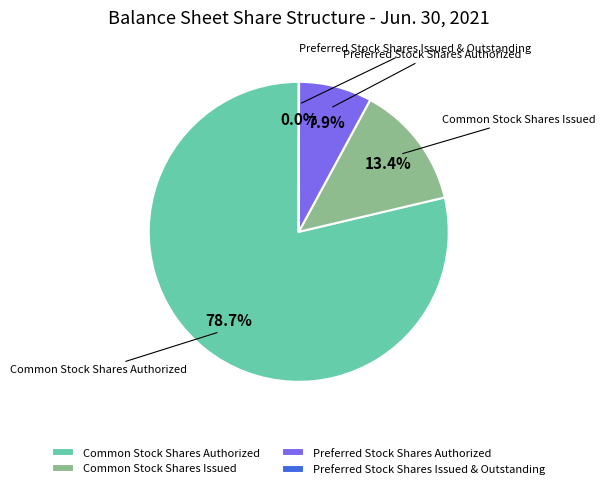

Is it true that Preferred Stock Shares Authorized is 1% of the pie?

False